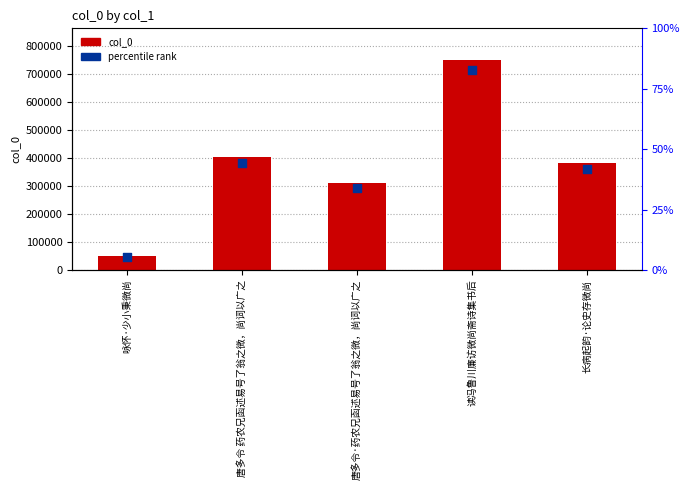

Which series has the largest Y range (max minus min)?

col_0